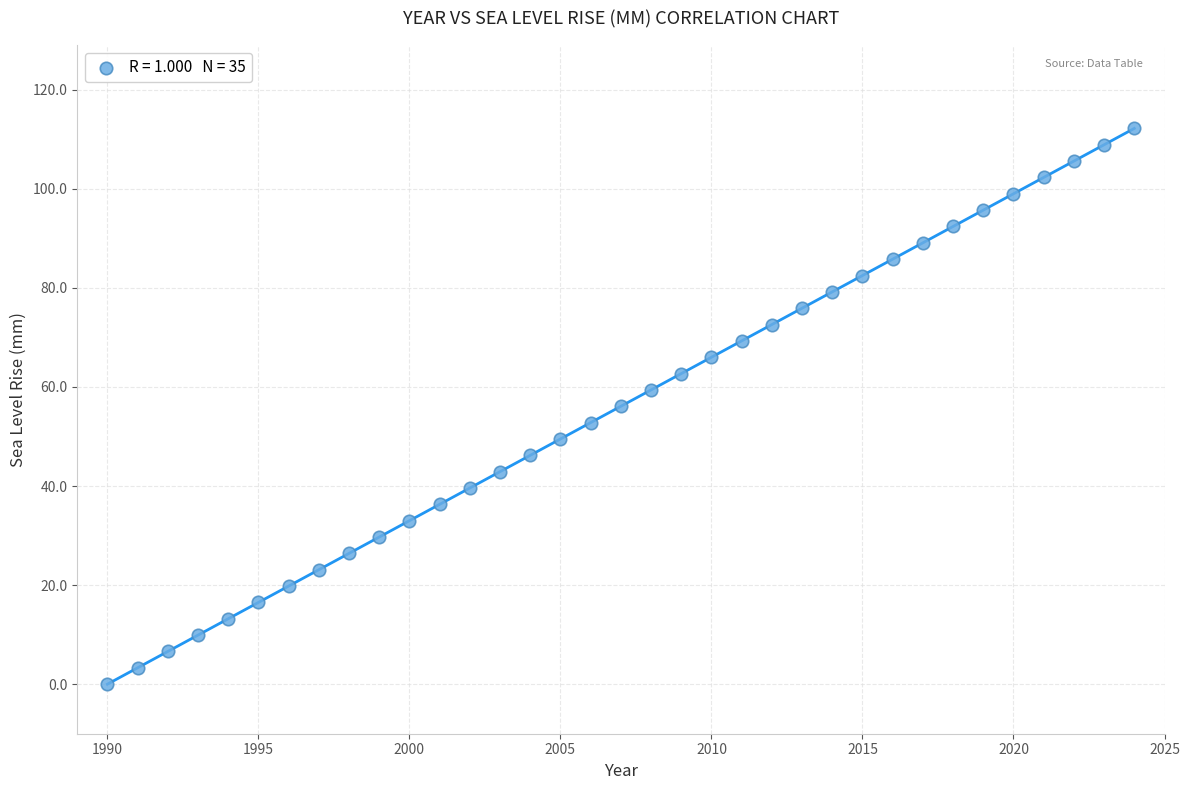

What is the range of Y values (max minus min)?

112.2